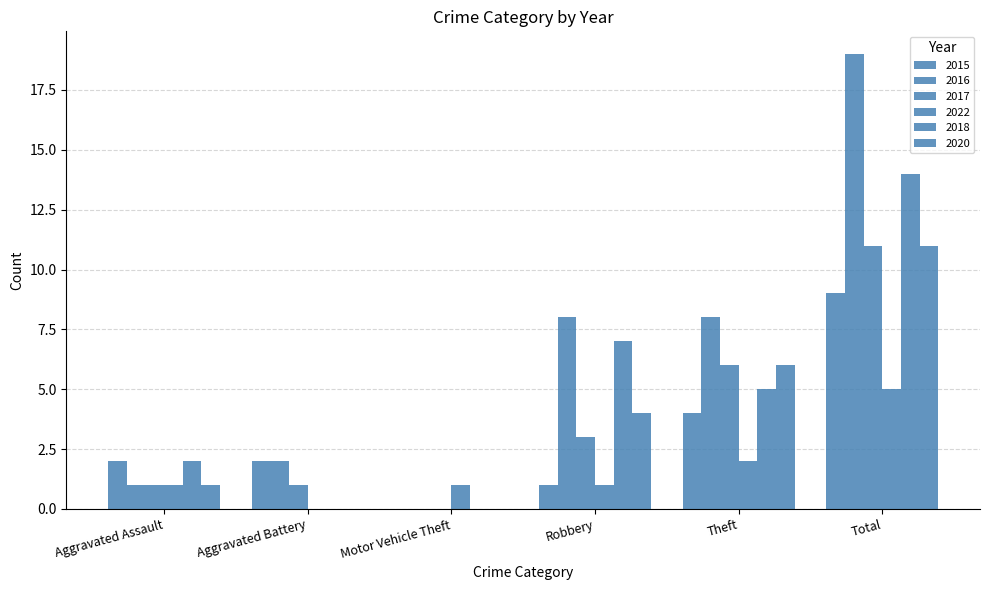

True or false: 2018 has a value of 0 at Aggravated Assault.

False